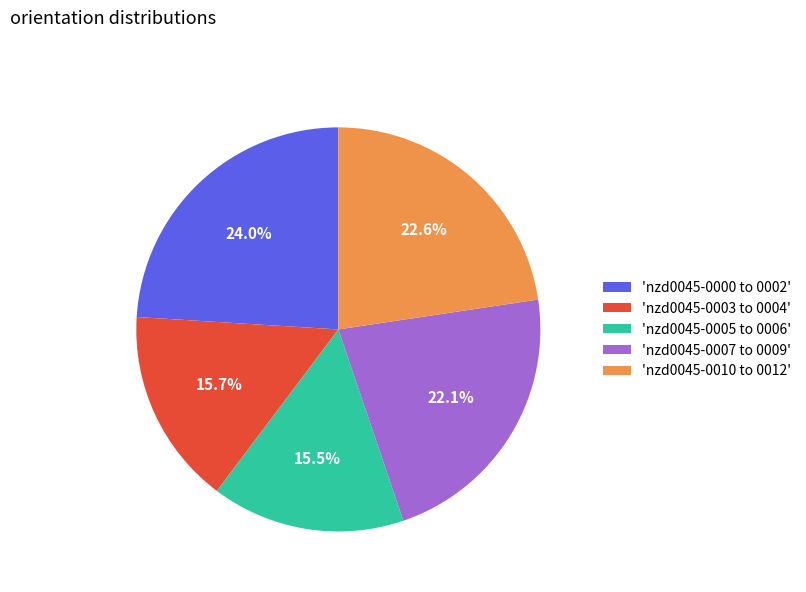

Which slice is the largest?

'nzd0045-0000 to 0002'